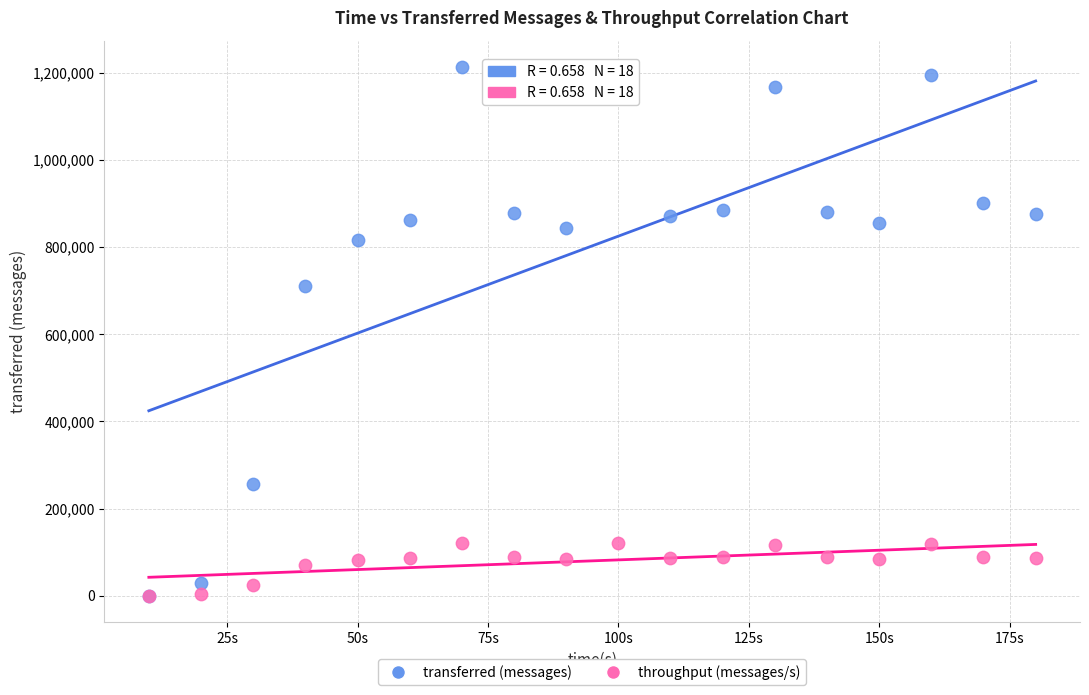

In the transferred (messages) series, what Y value is closest to 606500?

711440